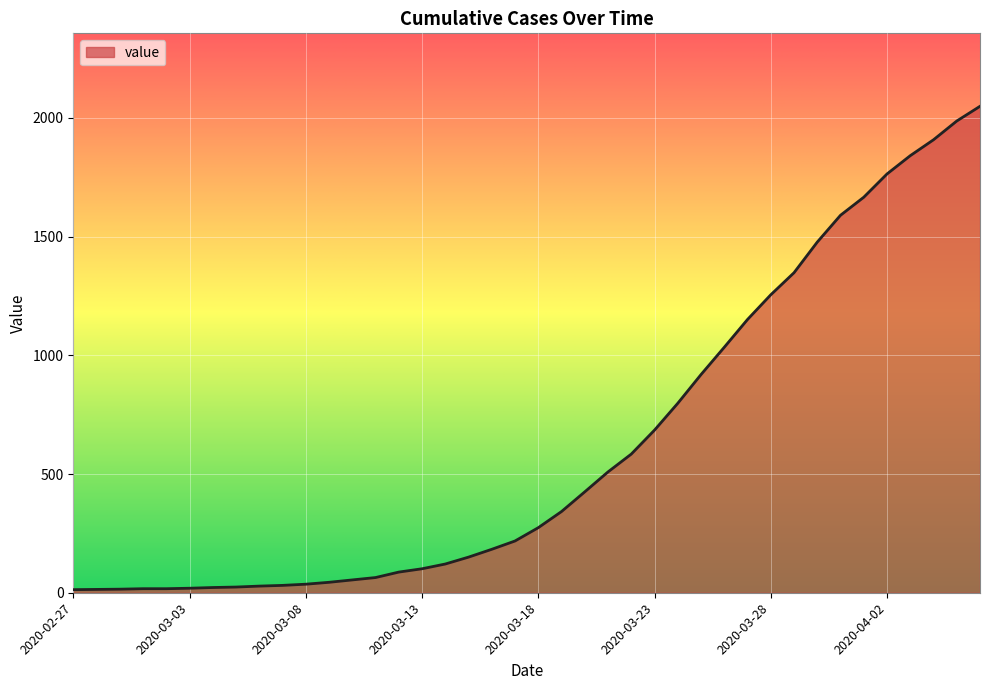

What is the maximum value shown in the chart?

2049